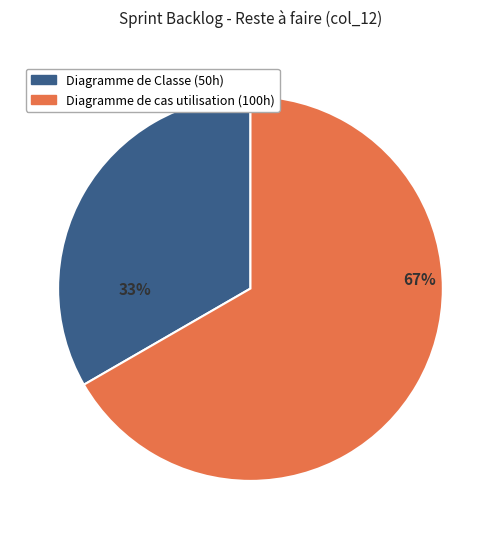

Is there a majority slice in this chart?

Yes